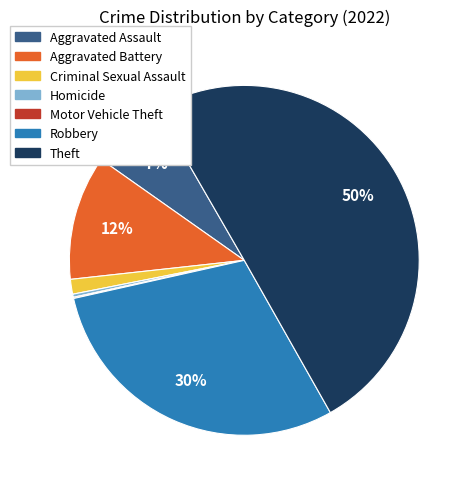

What is the majority slice?

Theft